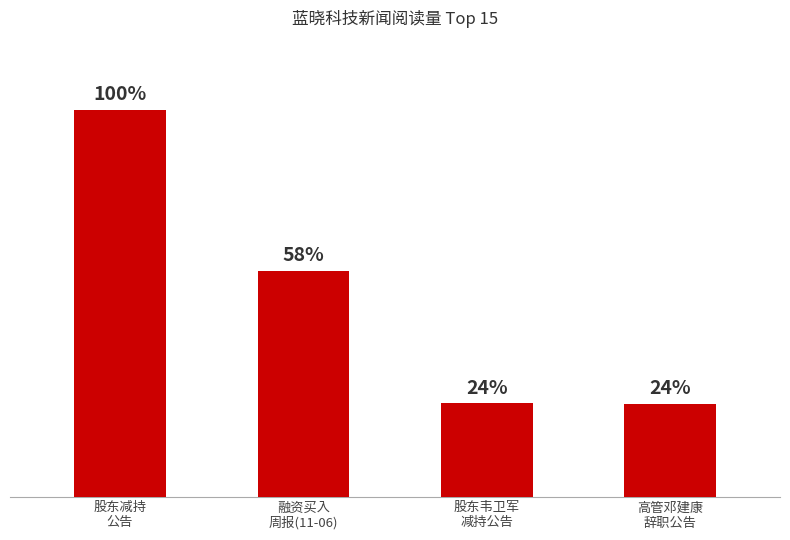

Which has a higher value, 股东韦卫军
减持公告 or 股东减持
公告?

股东减持
公告